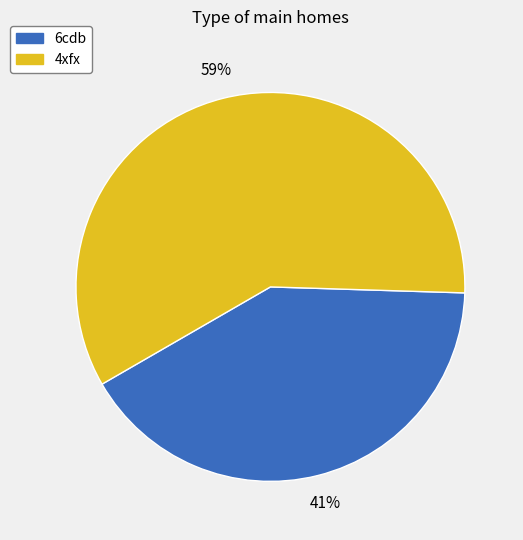

Is it true that 4xfx is 66% of the pie?

False